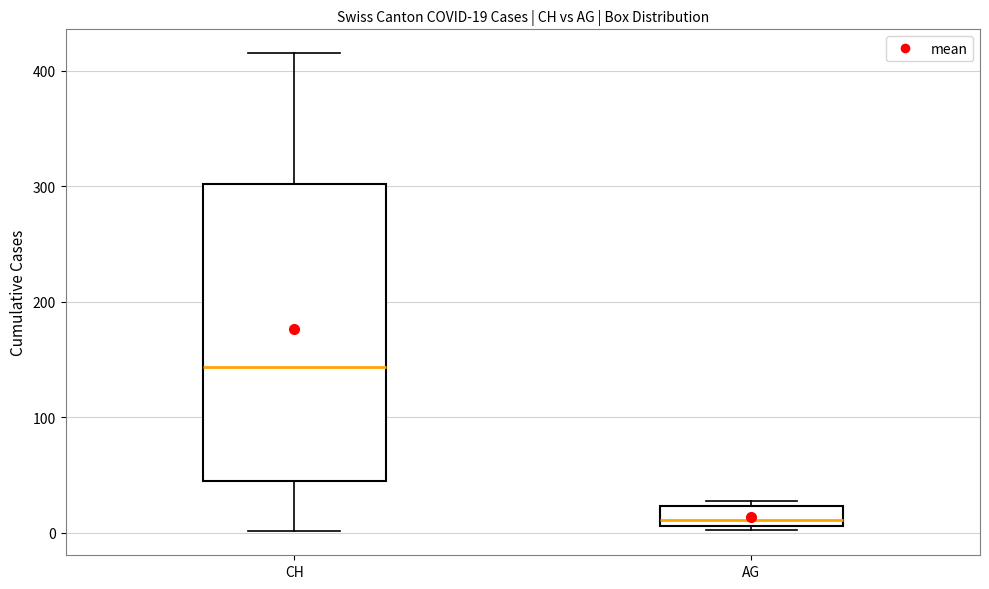

Comparing the boxes themselves (not the whiskers), which one is the tallest?

CH